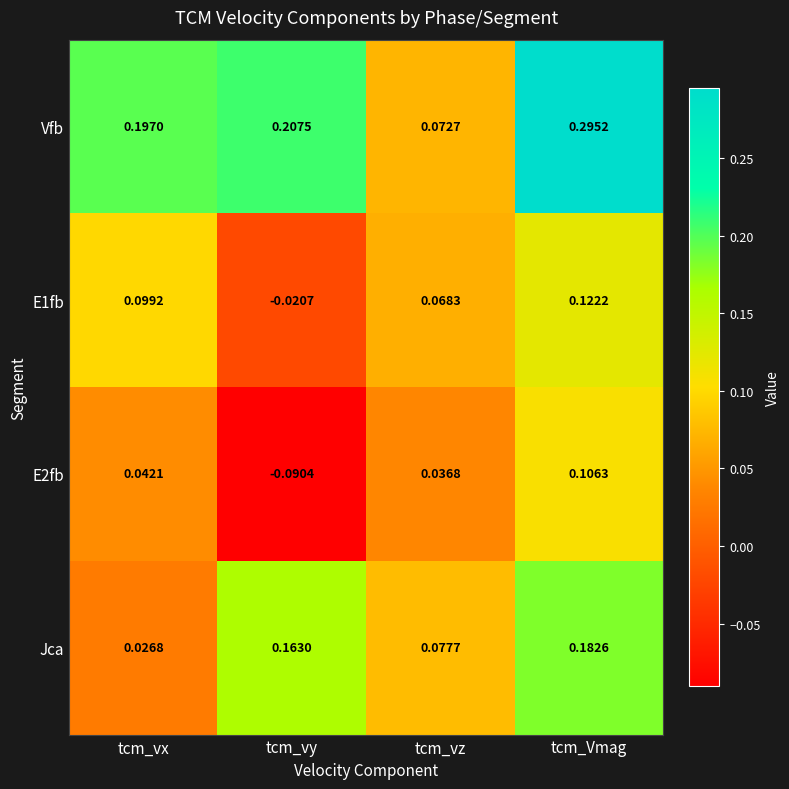

At which label does E1fb first exceed 0?

tcm_vx